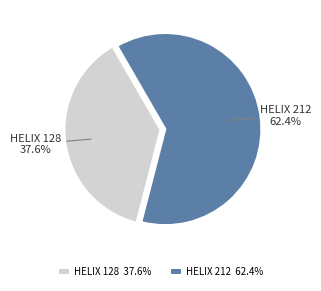

Which category accounts for the majority?

HELIX 212 62.4%